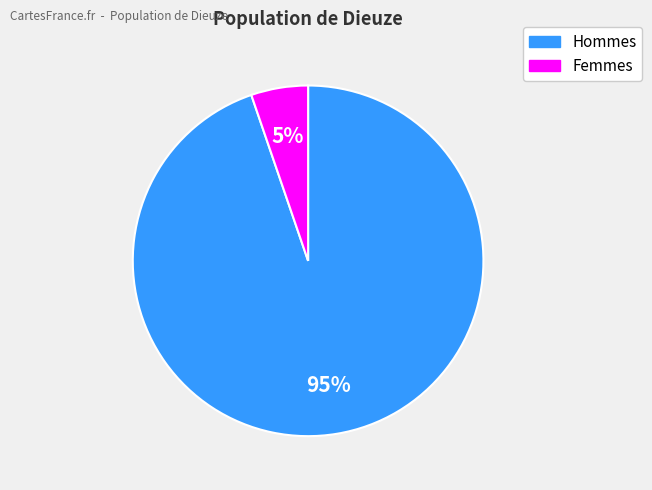

To the nearest percent, what is the average slice percentage?

50%